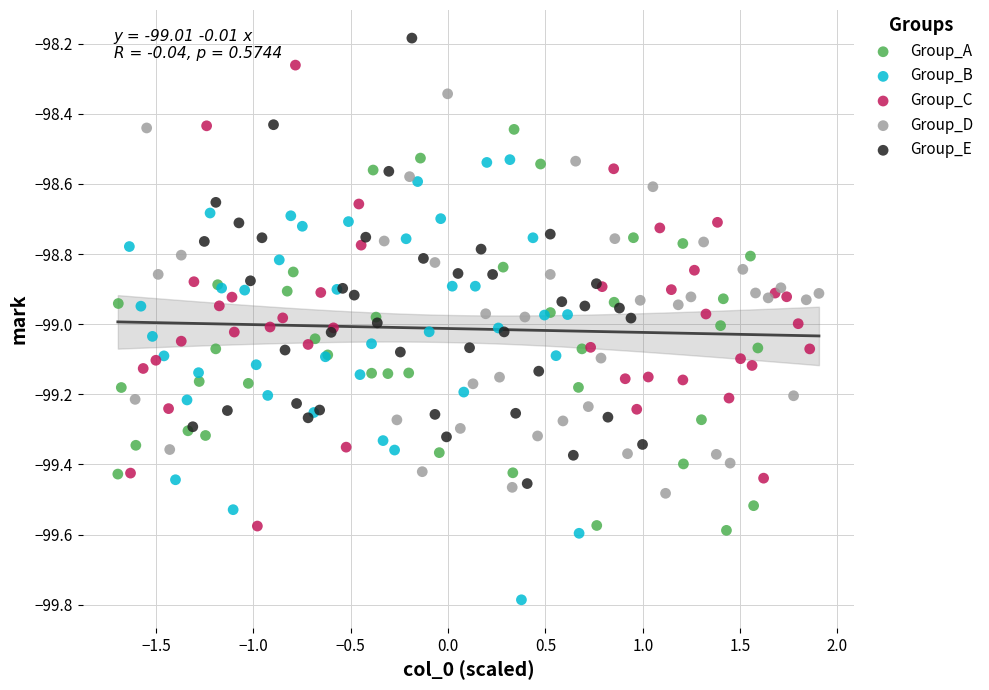

Which series reaches the minimum Y coordinate?

Group_B